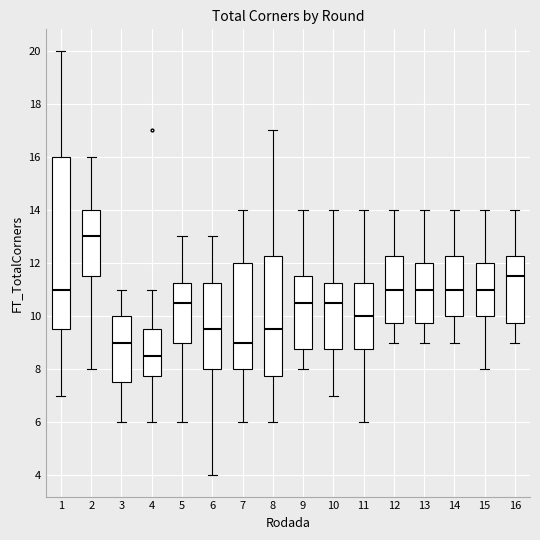

Comparing the boxes themselves (not the whiskers), which one is the tallest?

1